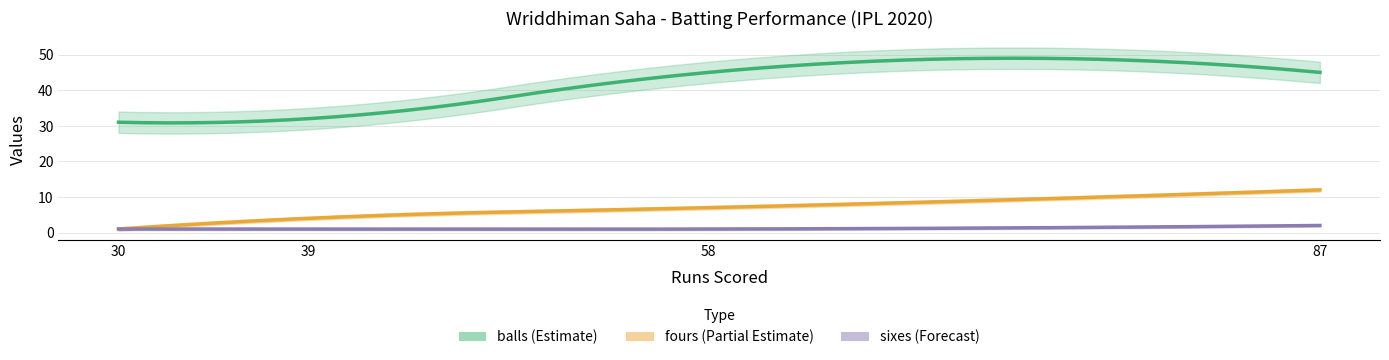

How many series are shown in this chart?

3